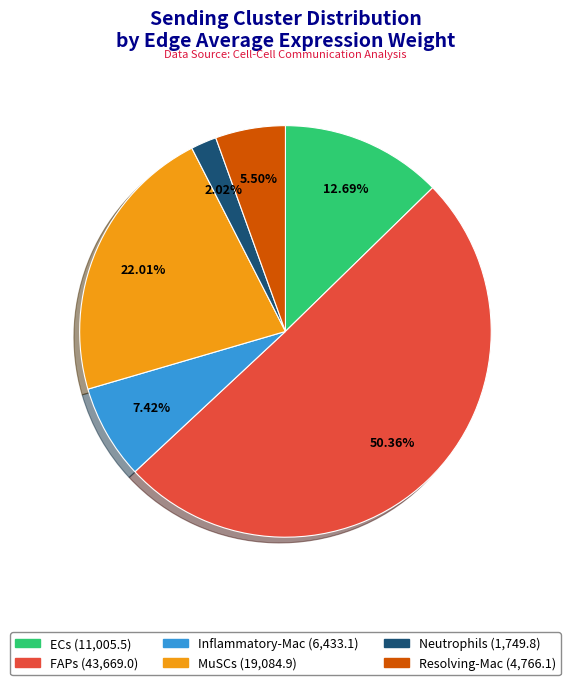

How many segments does this pie chart have?

6